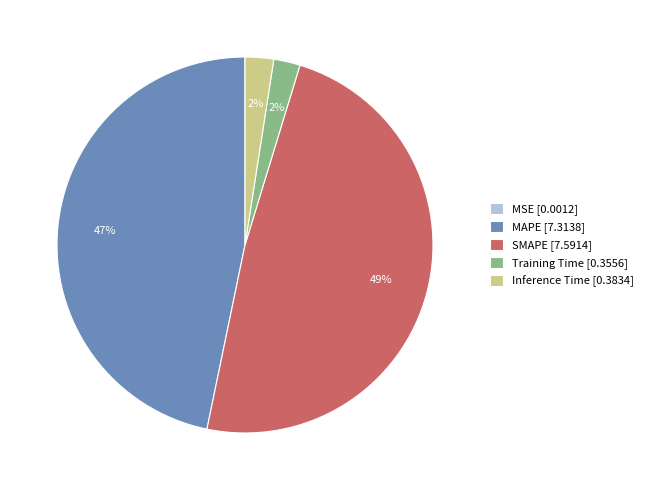

Combined, do SMAPE and Inference Time account for over 50%?

Yes